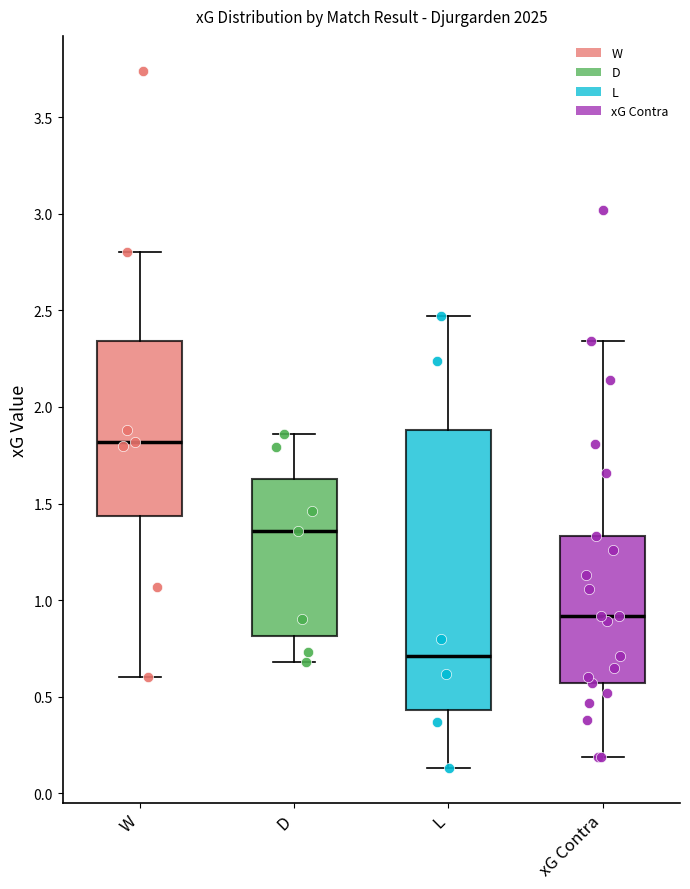

Which box's median line is the lowest?

L